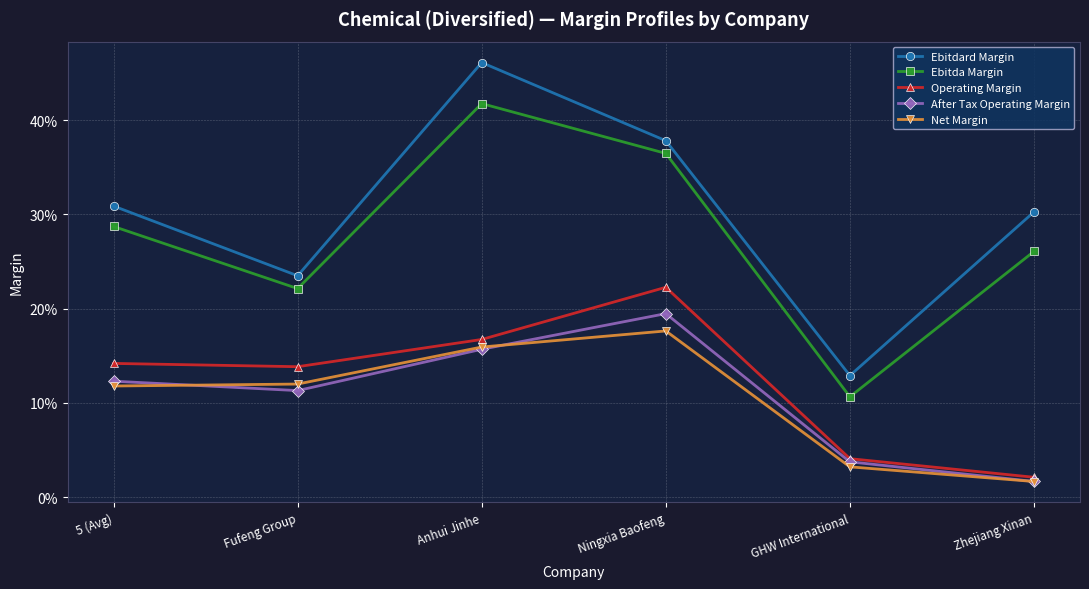

Is this an area chart (filled region under the line)?

No